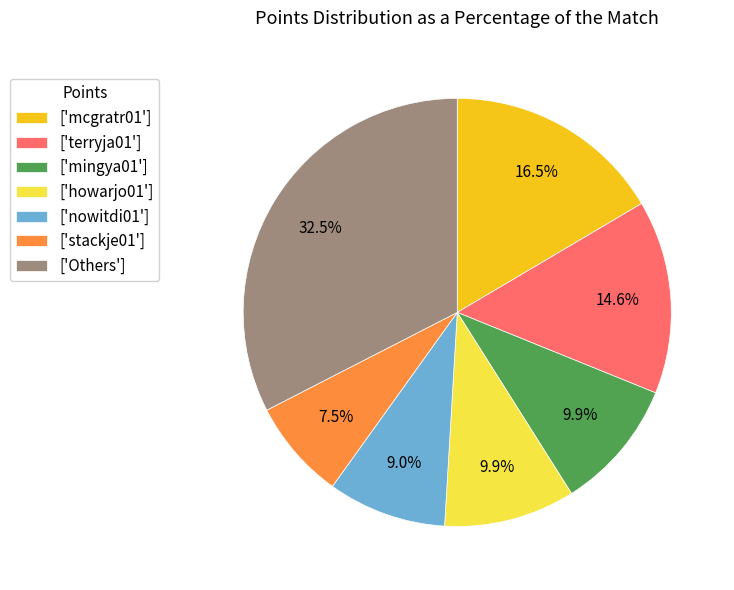

Which category has the biggest portion of the pie?

['Others']